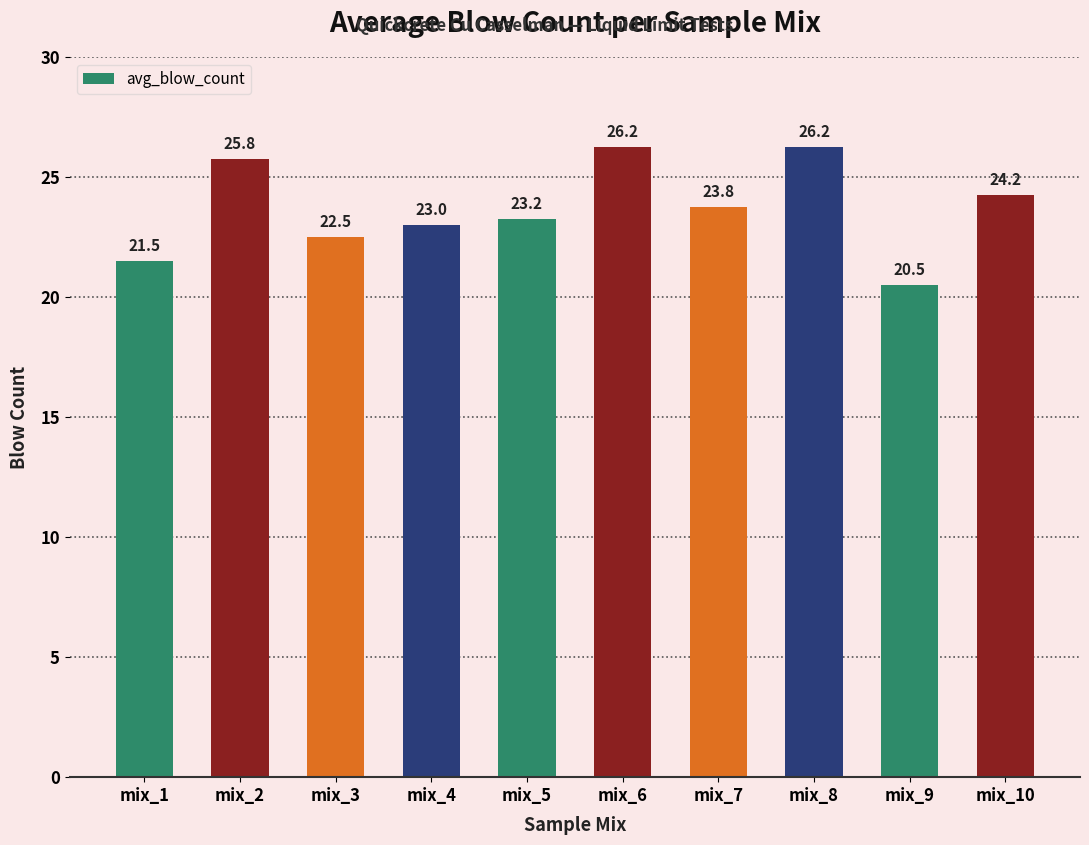

What is the value of the 3rd bar from the left?

22.5